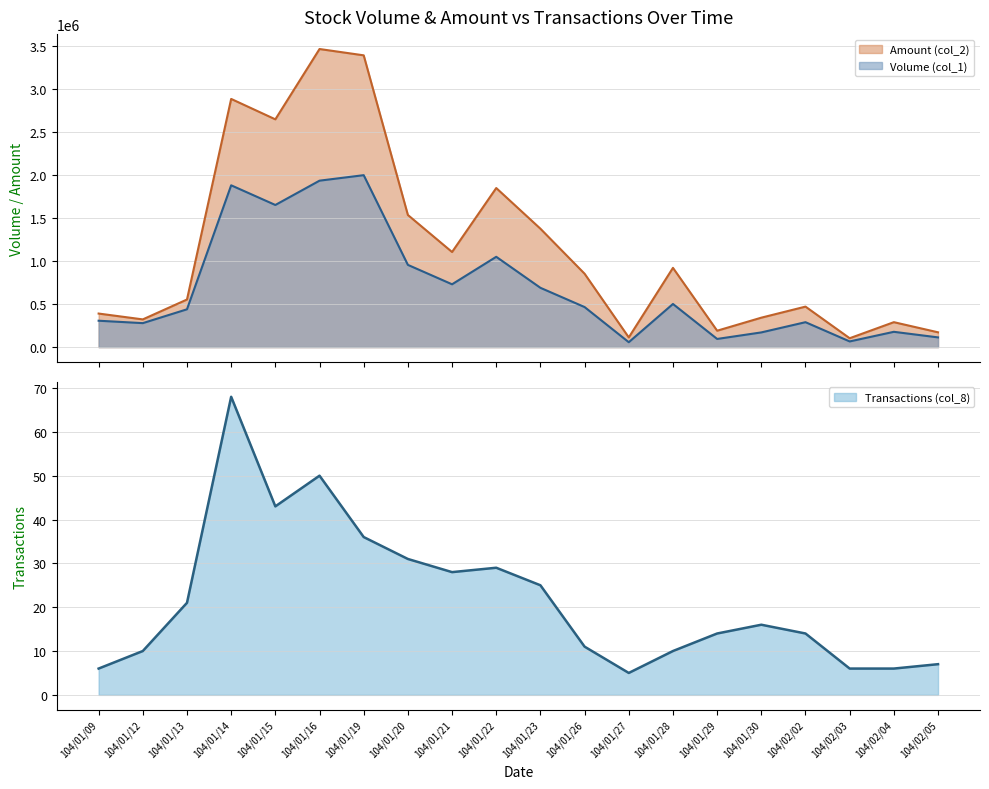

What is the minimum value for Amount (col_2)?

103250